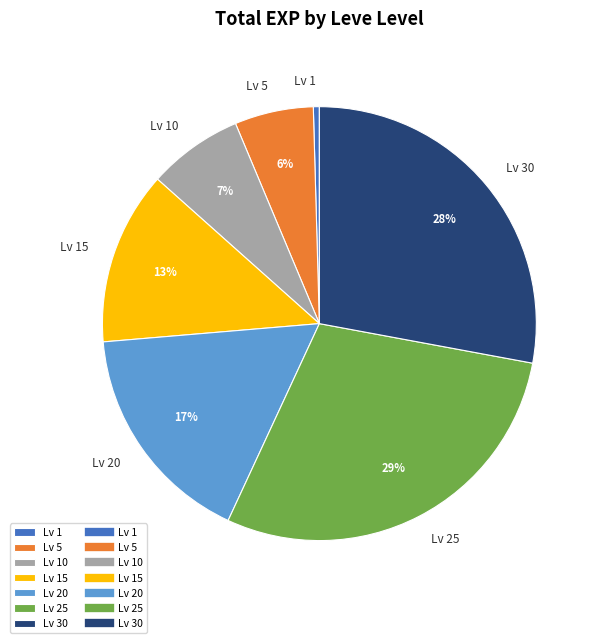

Combined, do Lv 5 and Lv 25 account for over 50%?

No